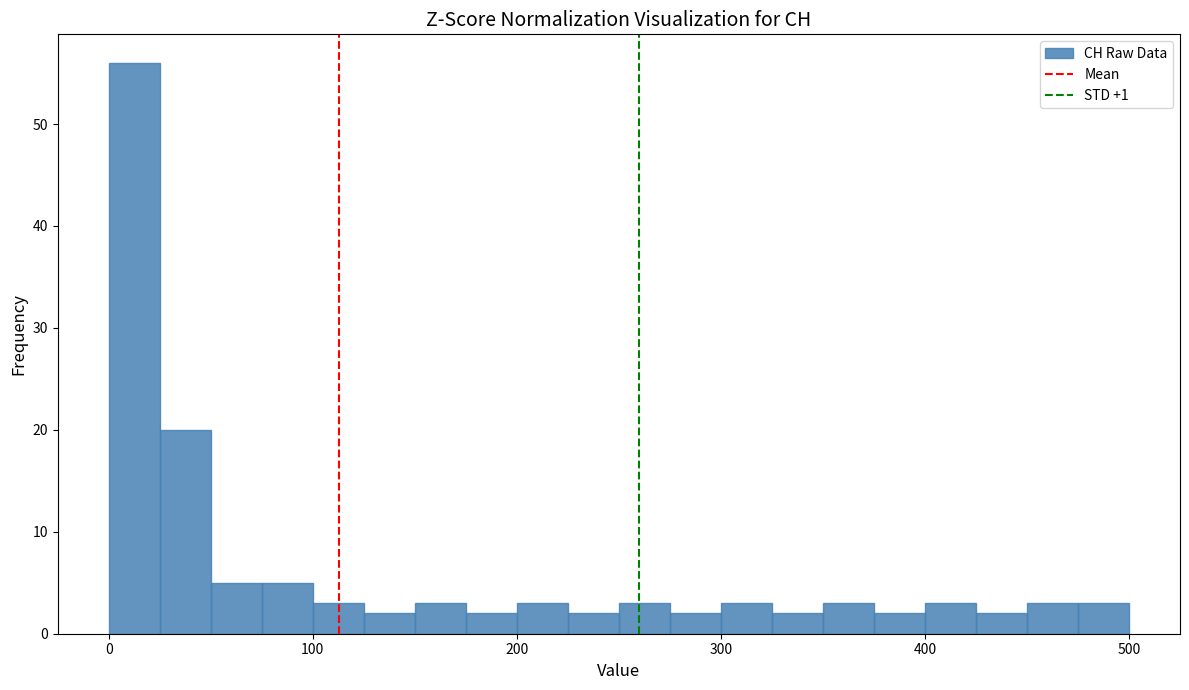

Around what value on the x-axis is the tallest bar? Give the approximate position of its centre, as read against the axis.

10